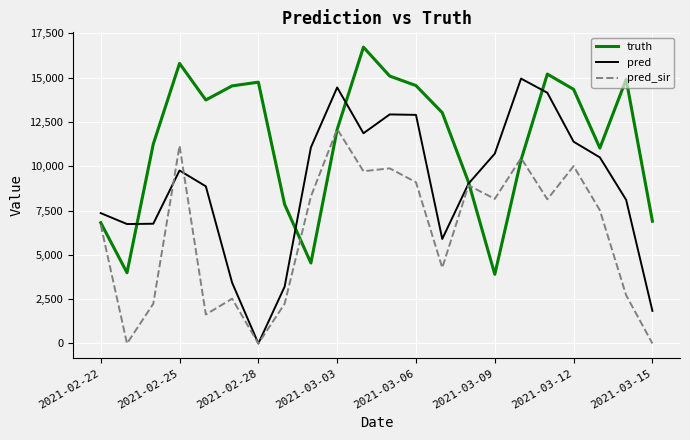

Which series has the largest total across all categories?

truth